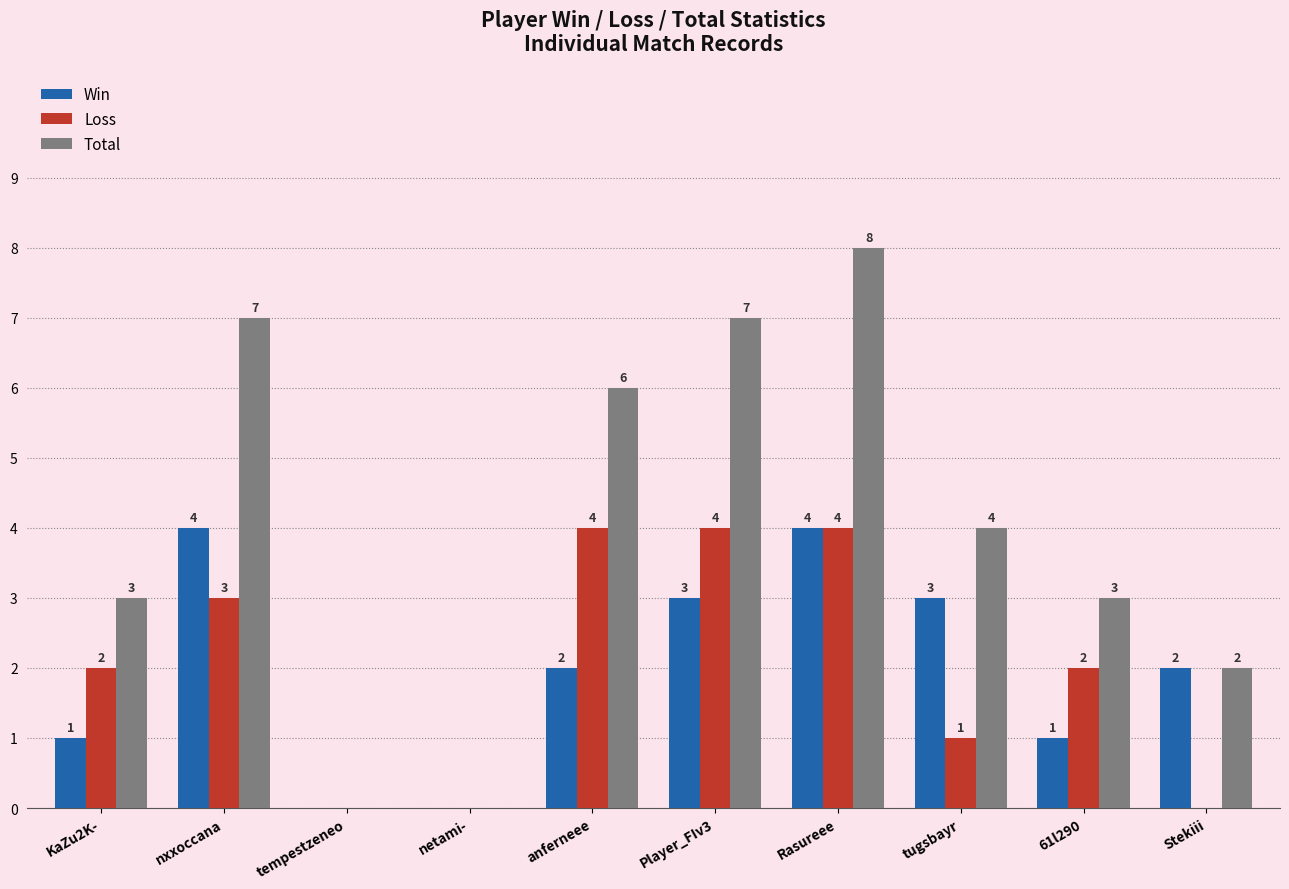

What is the sum of the Total values at nxxoccana and Player_FIv3?

14